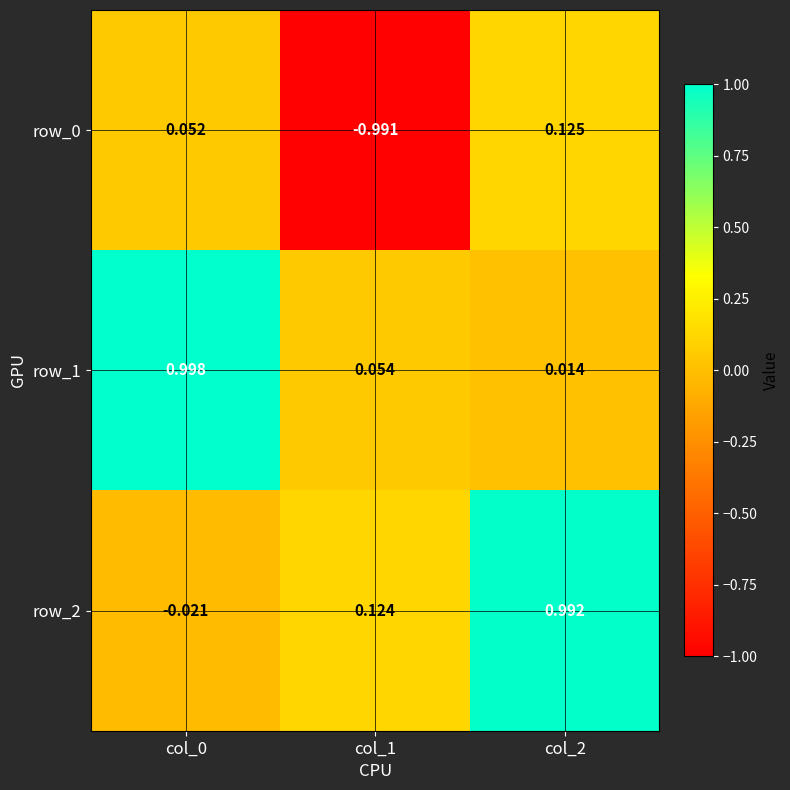

What is the average value of the row_2 series?

0.4